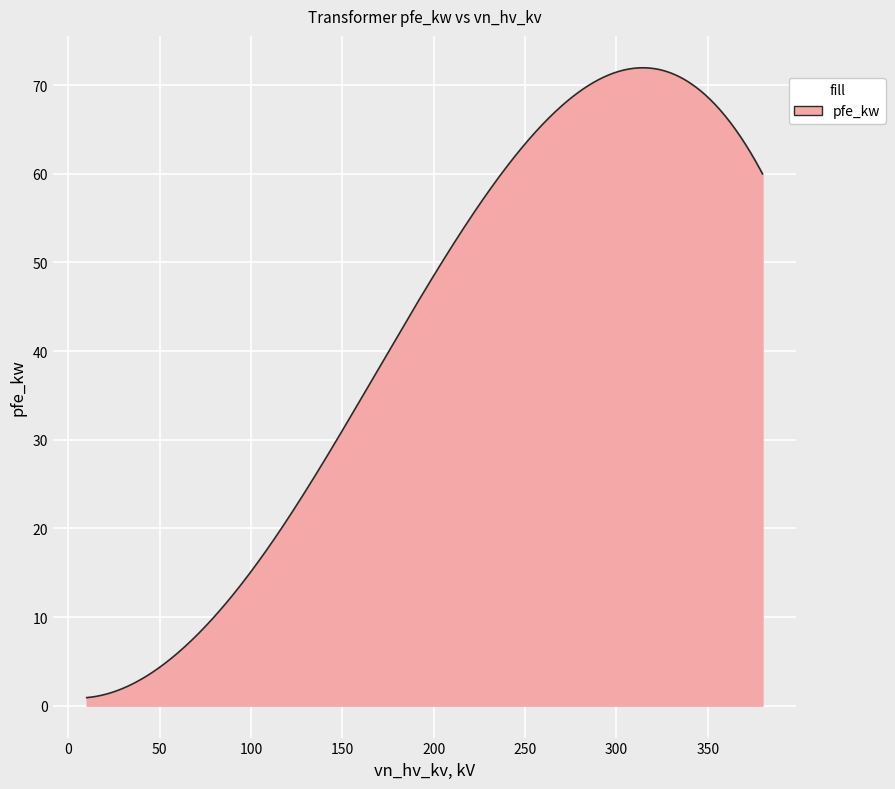

What is the sum of all values?

16642.8